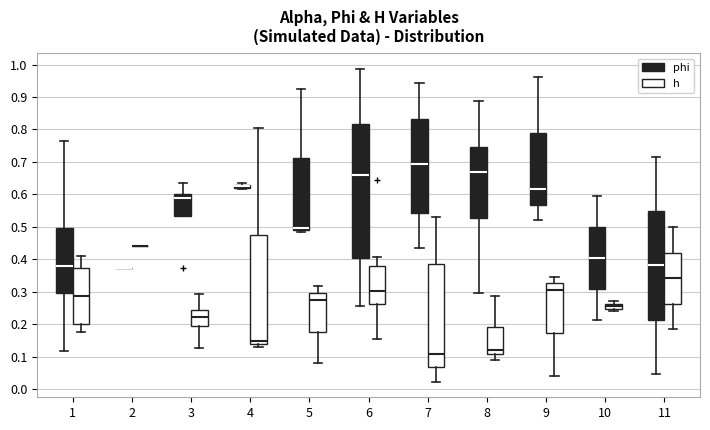

Comparing the boxes themselves (not the whiskers), which one is the tallest?

6 (phi)